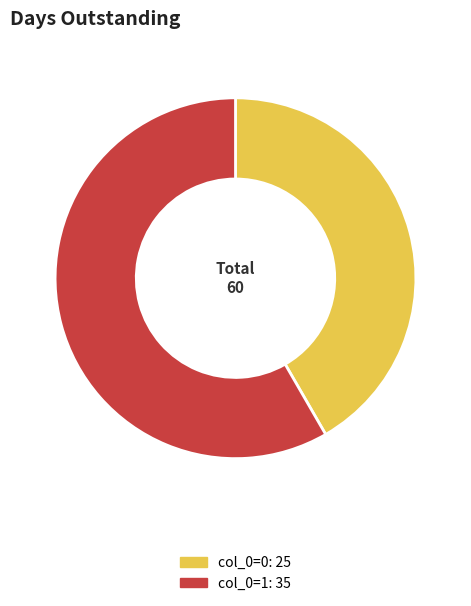

Is there any slice that represents more than half of the pie?

Yes